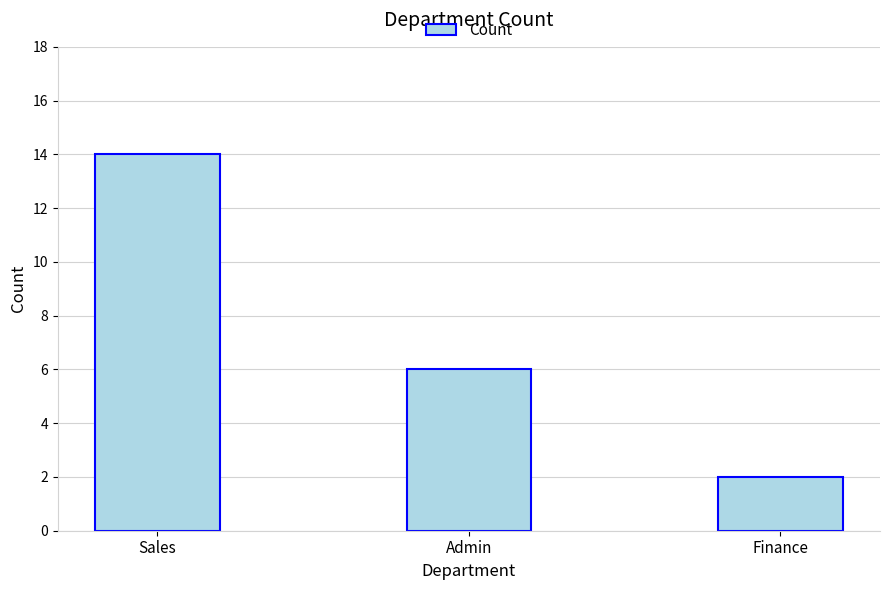

List the labels in order of value, smallest first.

Finance, Admin, Sales